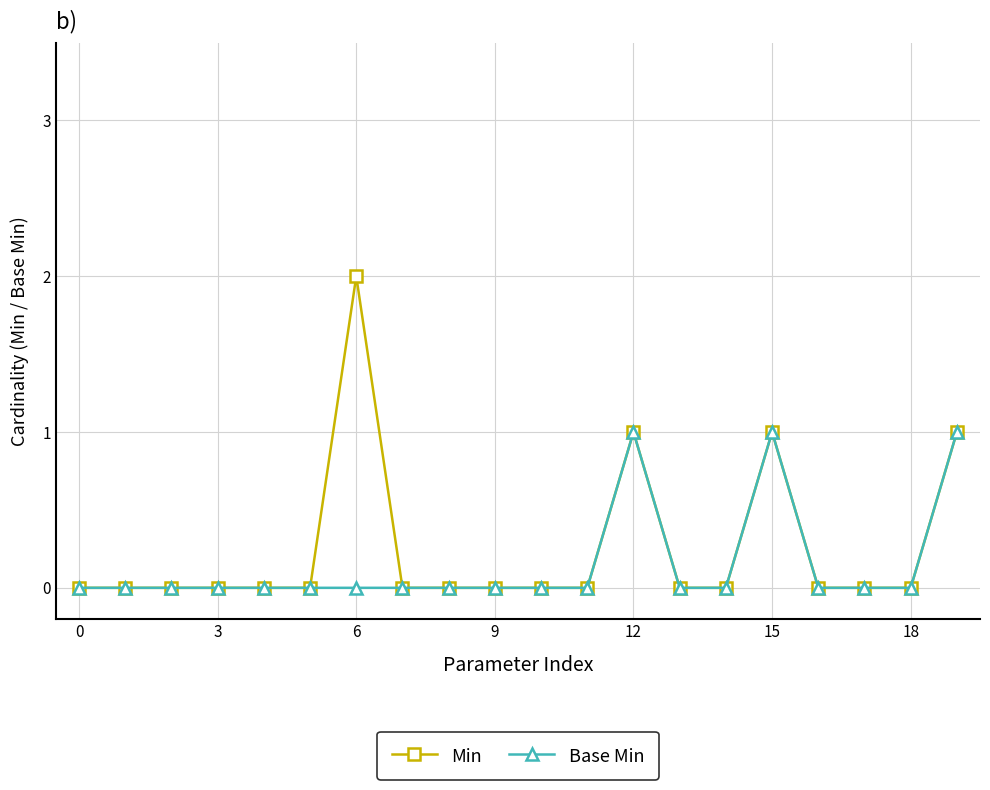

Rank the series by their maximum value, from lowest to highest.

Base Min, Min